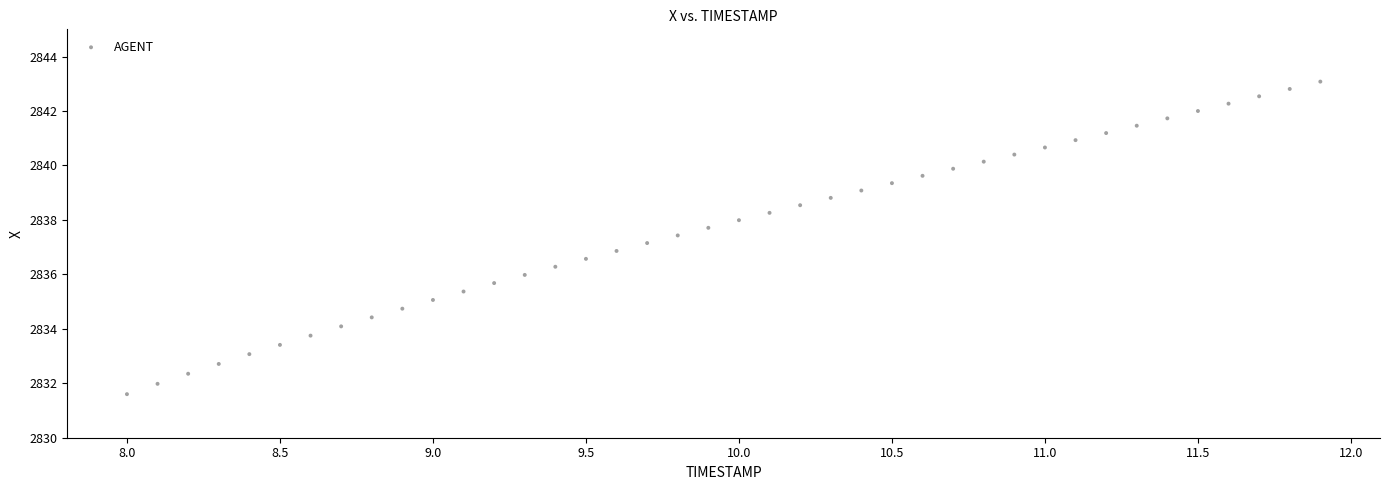

What is the range of X values (max minus min)?

3.9